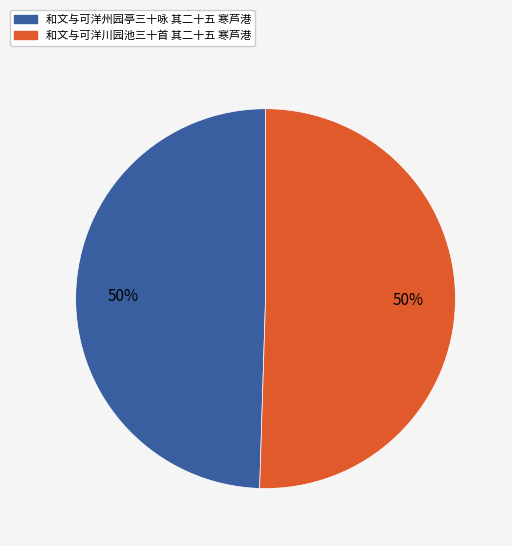

To the nearest percent, what is the average slice percentage?

50%